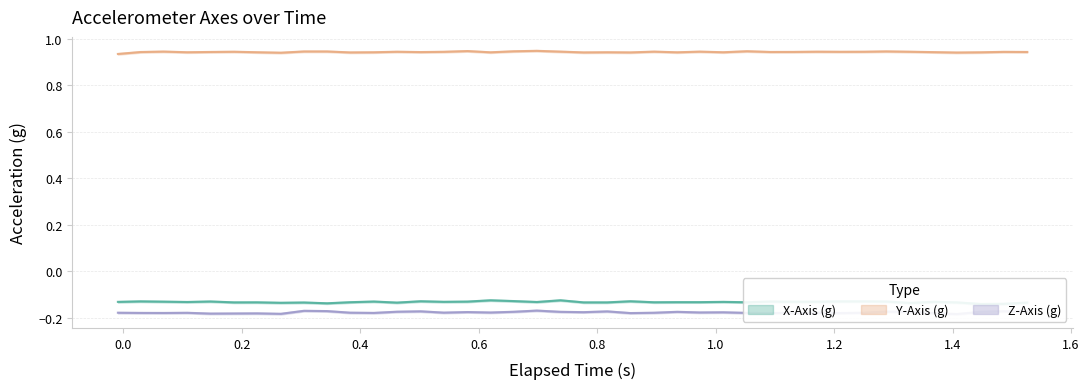

What is the maximum value shown in the chart?

0.9